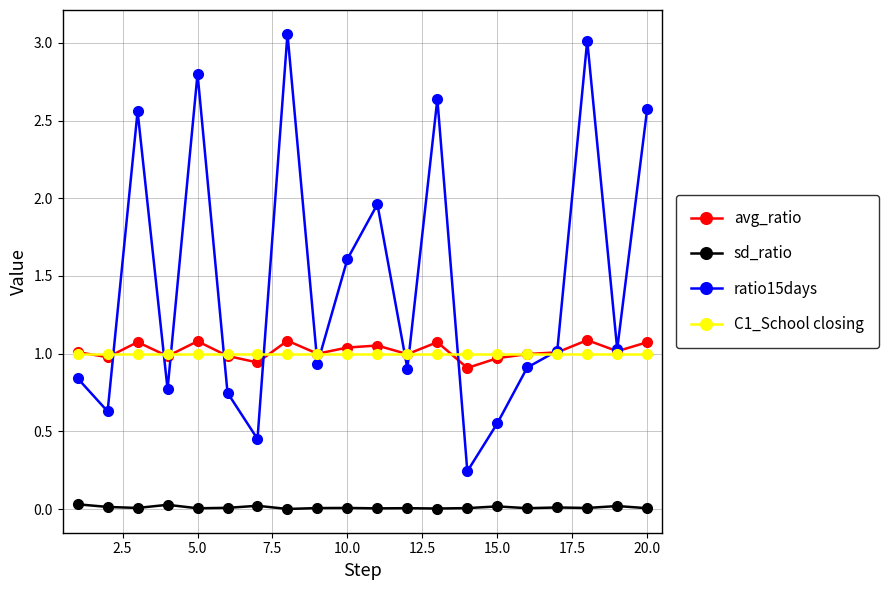

Which series has the largest total across all categories?

ratio15days